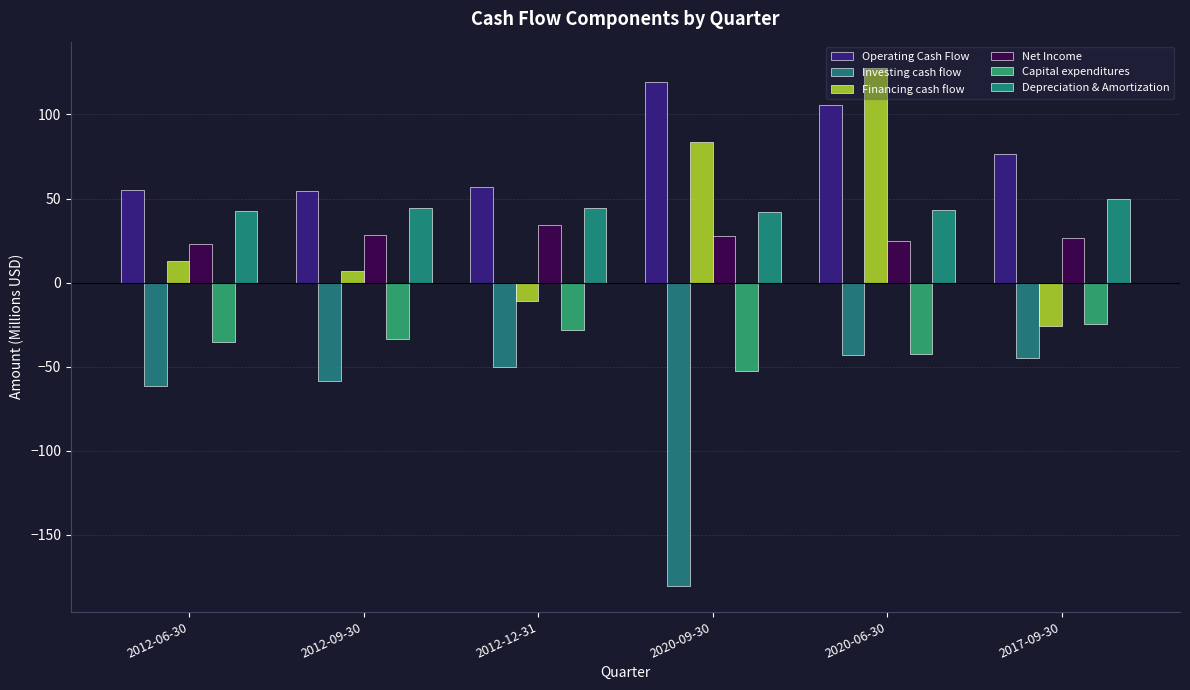

Where does the Net Income series first go above 27?

2012-09-30